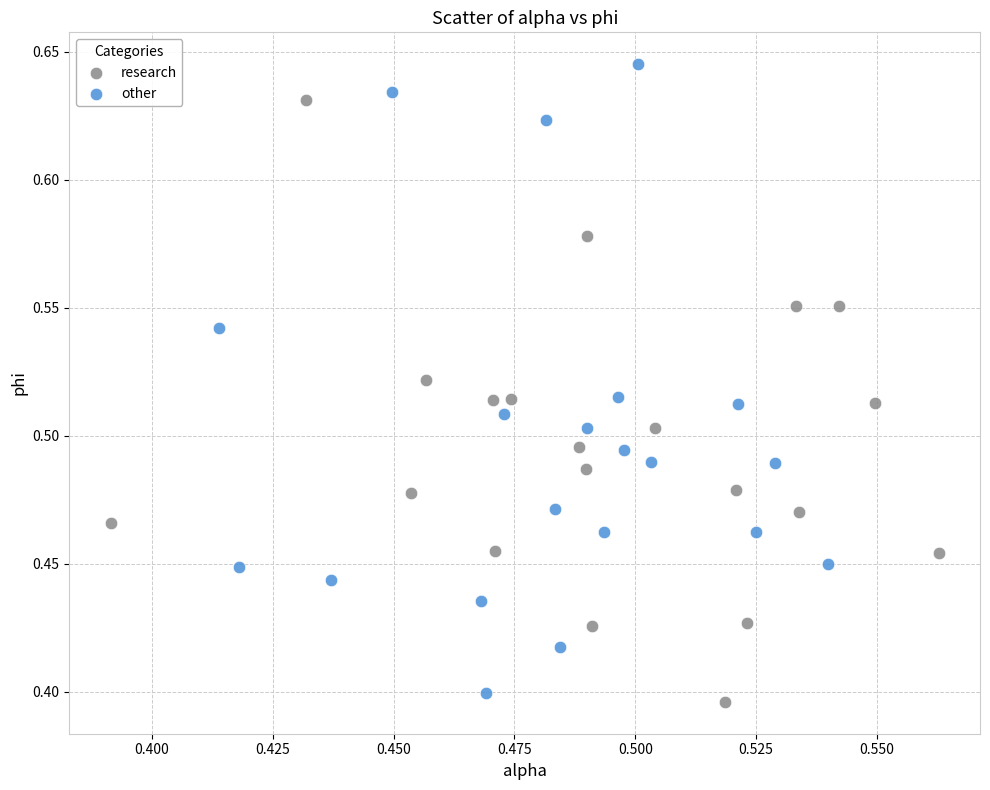

Which series contains the highest Y value?

other